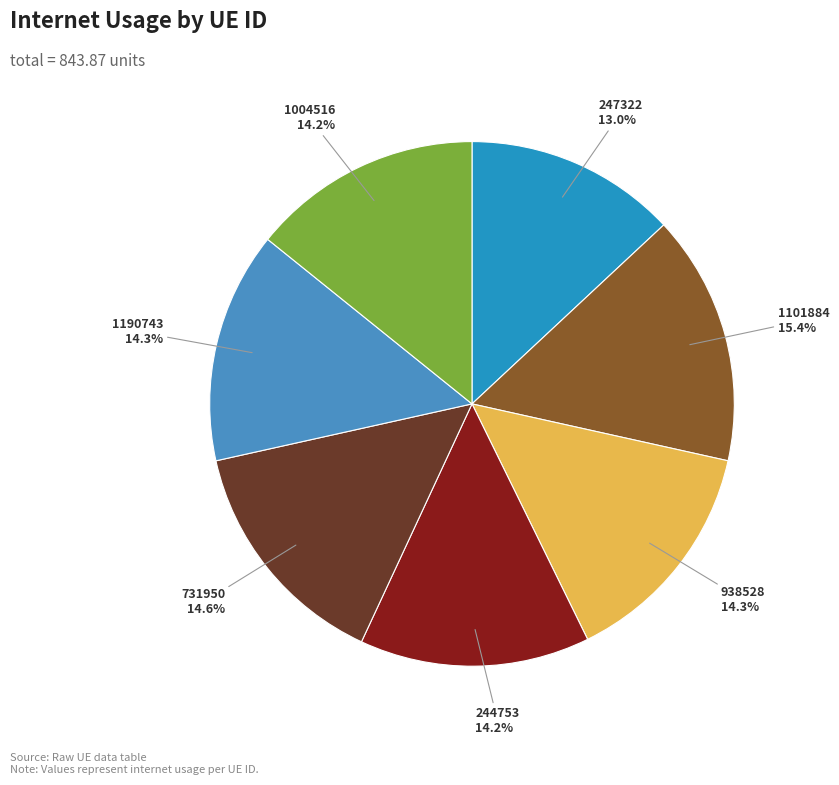

Does any single category account for the majority?

No